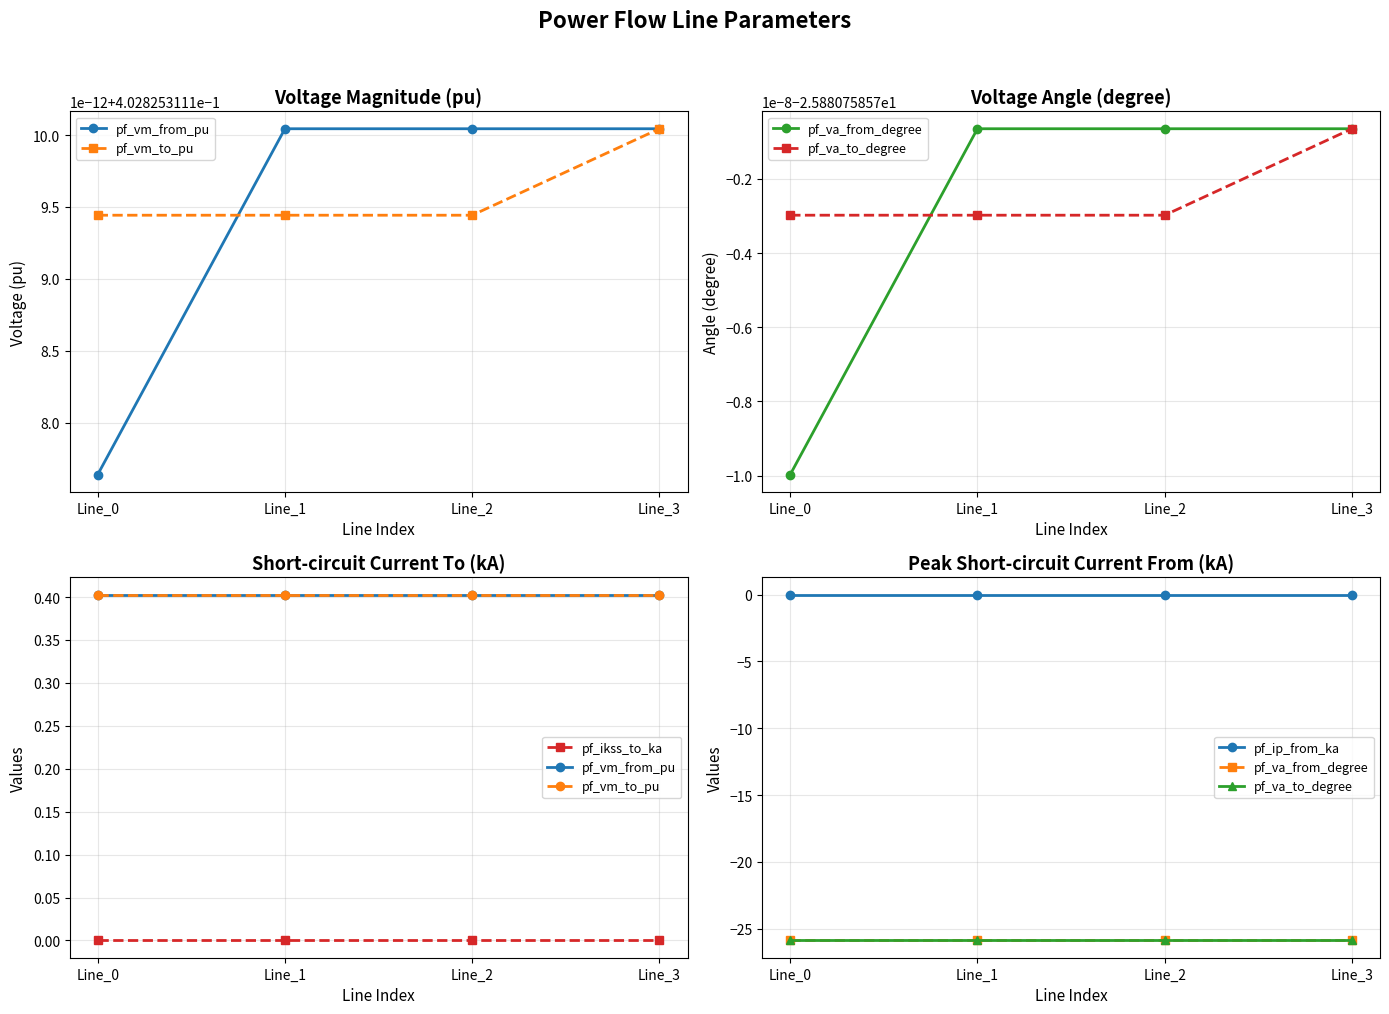

Does the chart have visible grid lines?

Yes